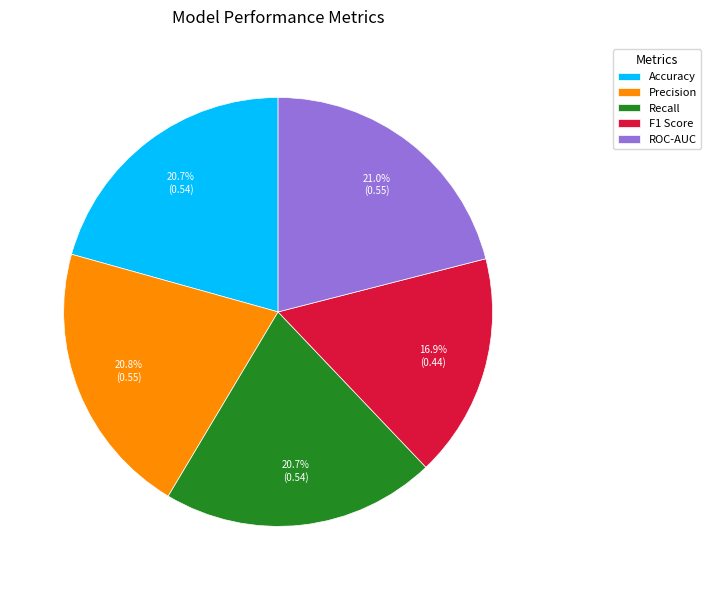

Count the number of slices in the pie.

5